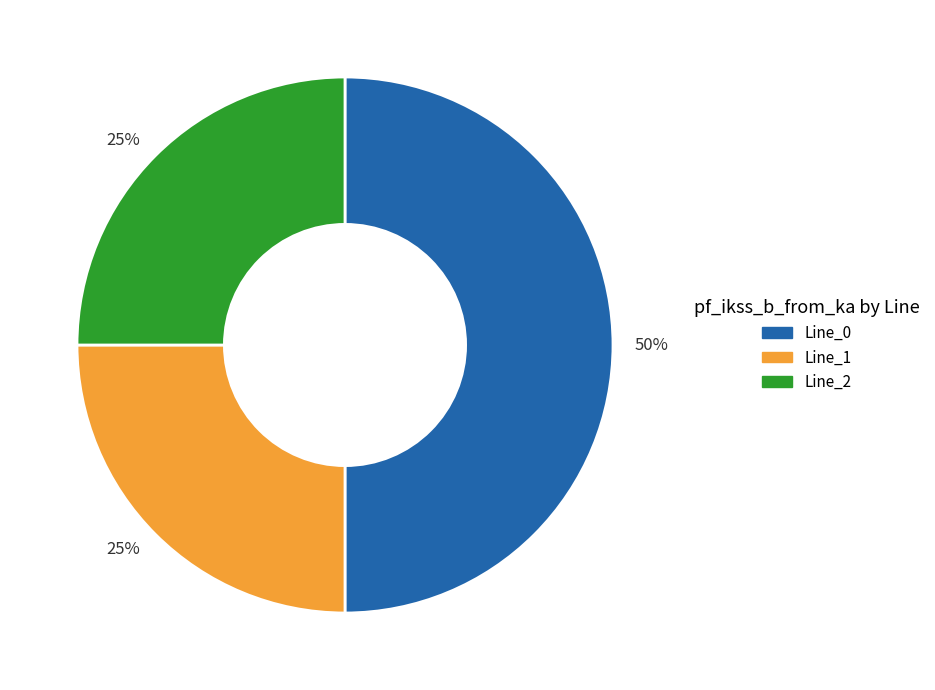

To the nearest percent, what is the average slice percentage?

33%